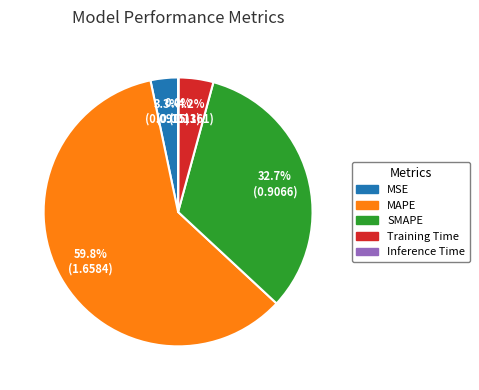

What is the largest slice in the pie chart?

MAPE